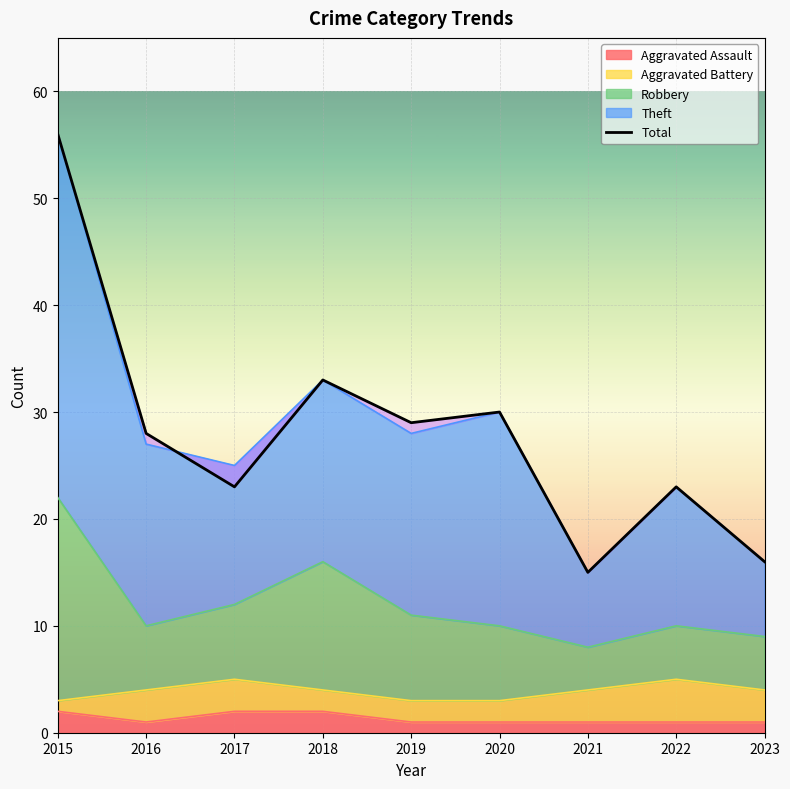

At which category does the data reach its first local peak?

2018